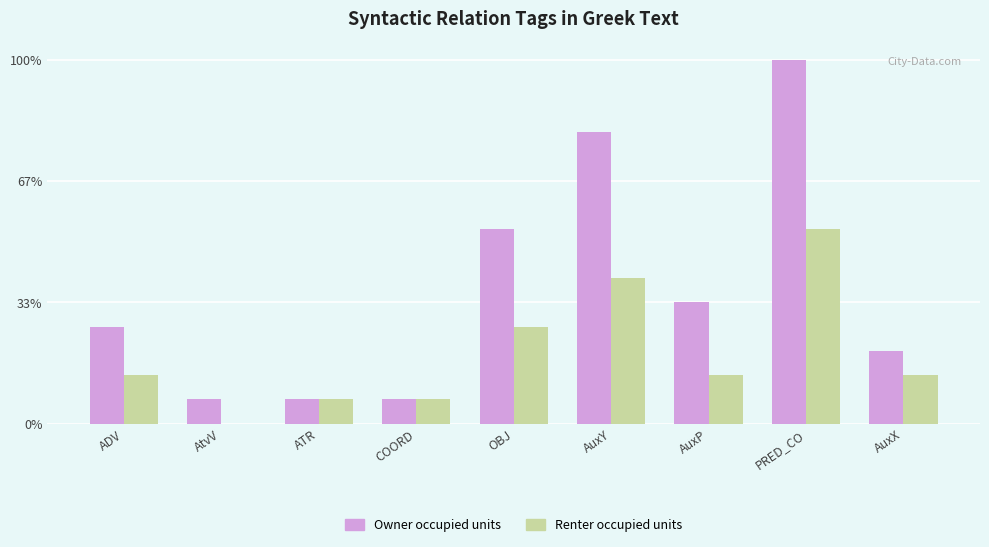

What are all the series names shown in the legend?

Owner occupied units, Renter occupied units